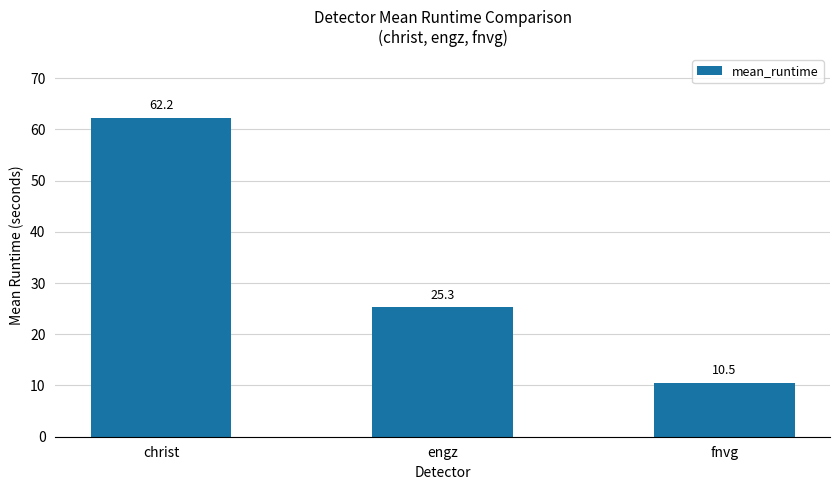

Reading left to right, what are all the values shown in this chart?

62.2	25.3	10.5